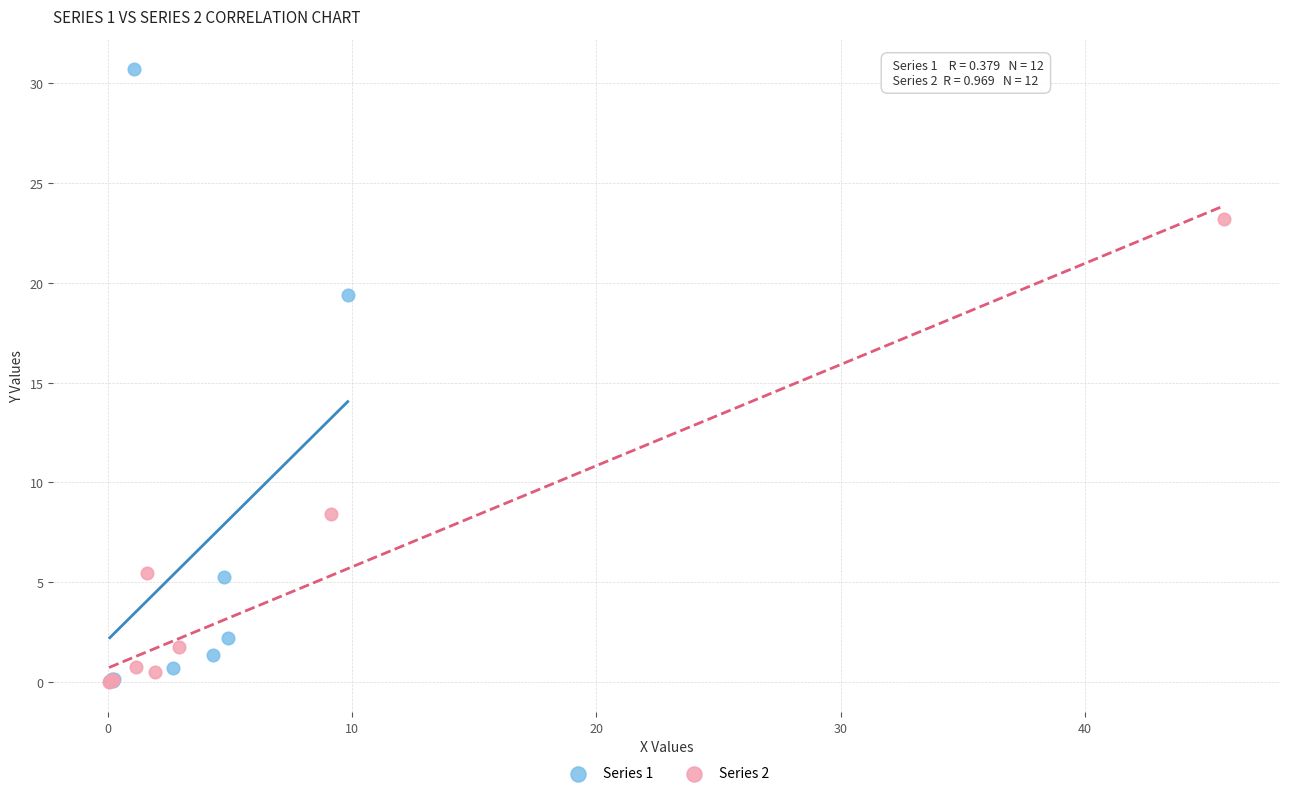

Which series has the largest Y range (max minus min)?

Series 1